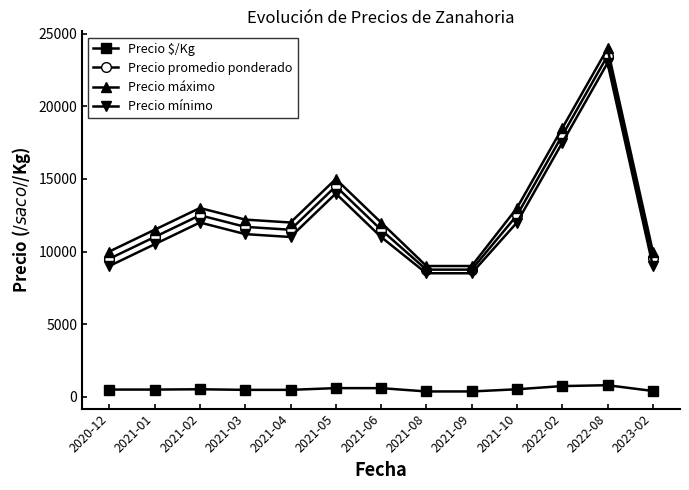

What is the difference between the highest and lowest values at 2021-09?

8650